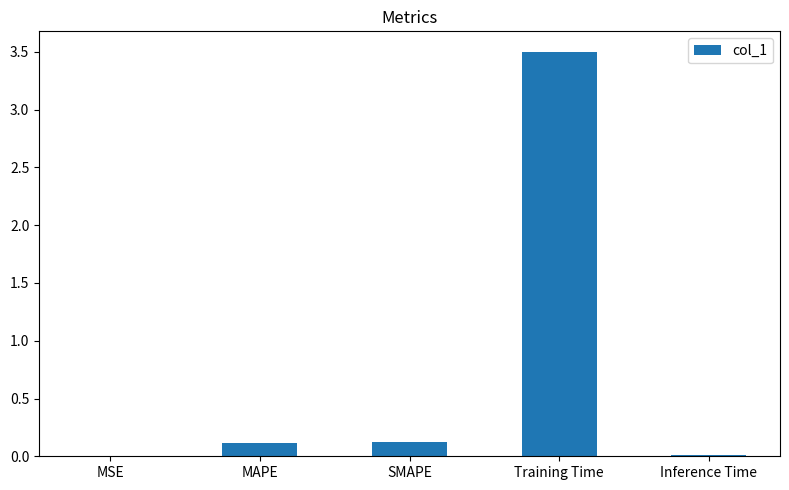

At which category does the chart reach its peak across all series?

Training Time